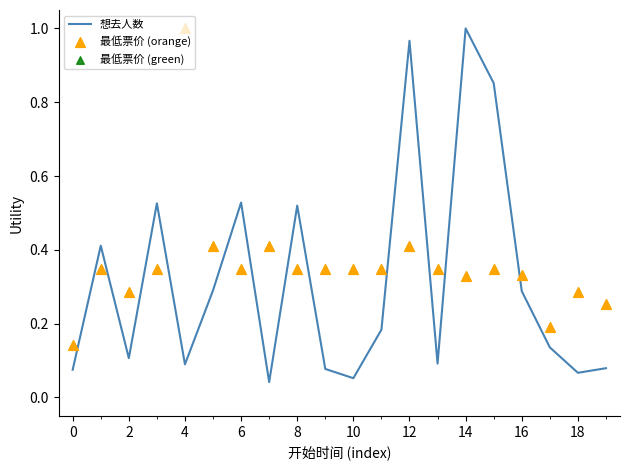

At how many categories does at least one series exceed 0?

20